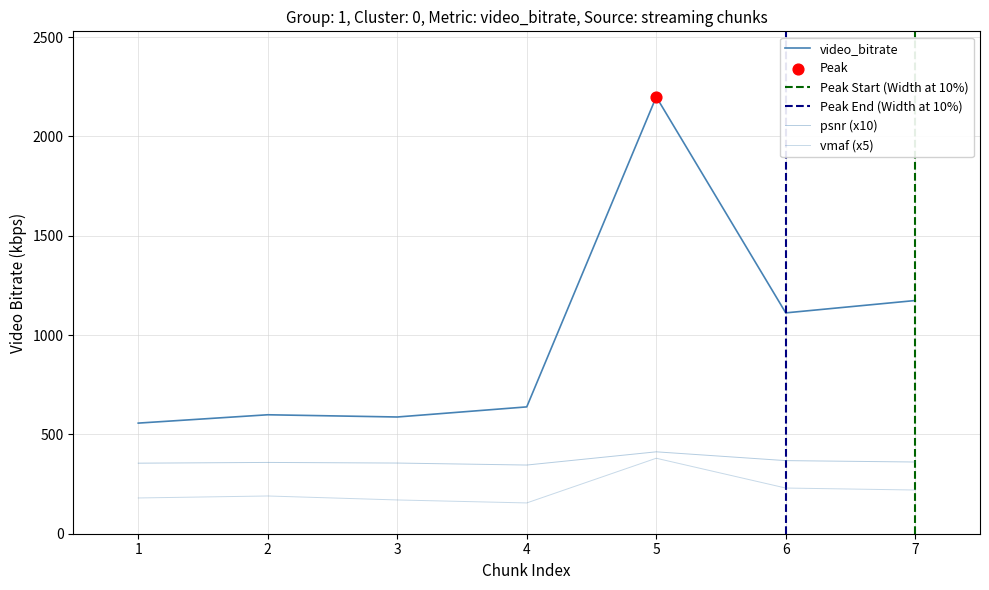

What is the total value across all series at 2?

1092.0